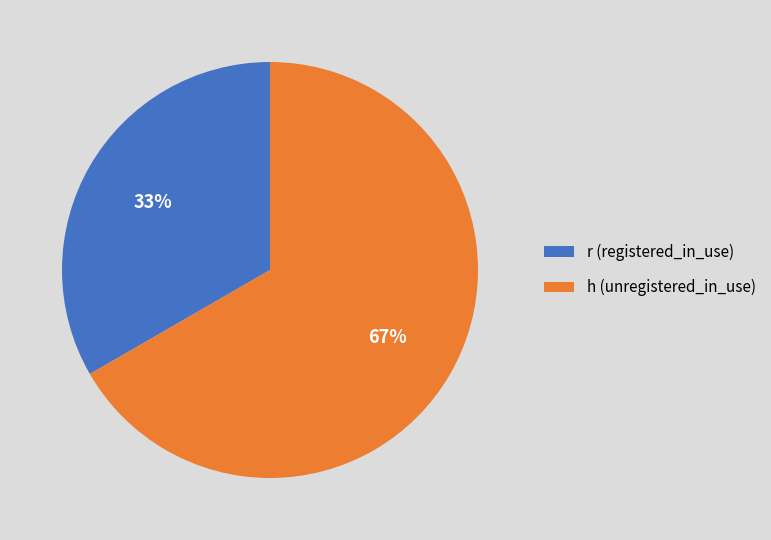

Is it true that h is 67% of the pie?

True